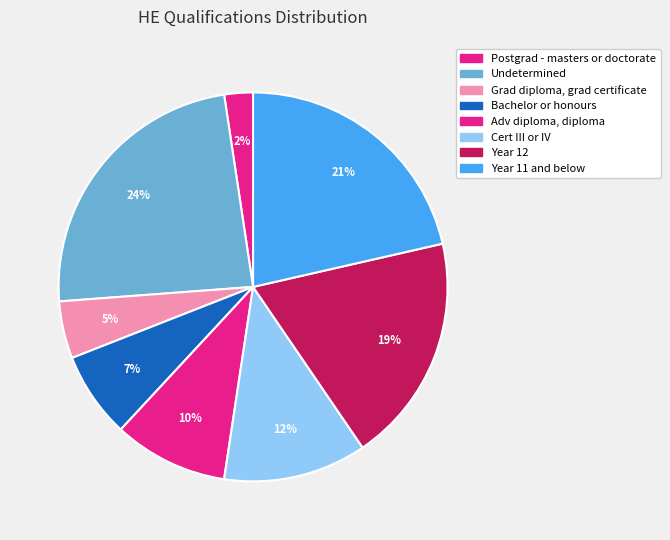

Count the number of slices in the pie.

8